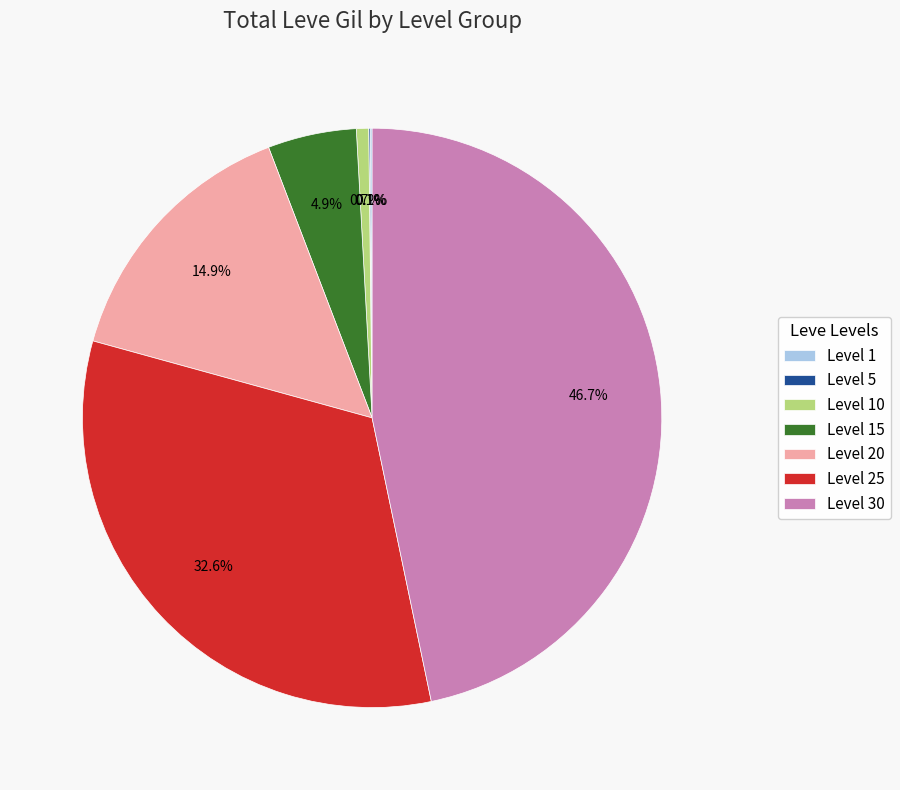

To the nearest percent, what percentage of the pie is Level 25?

33%